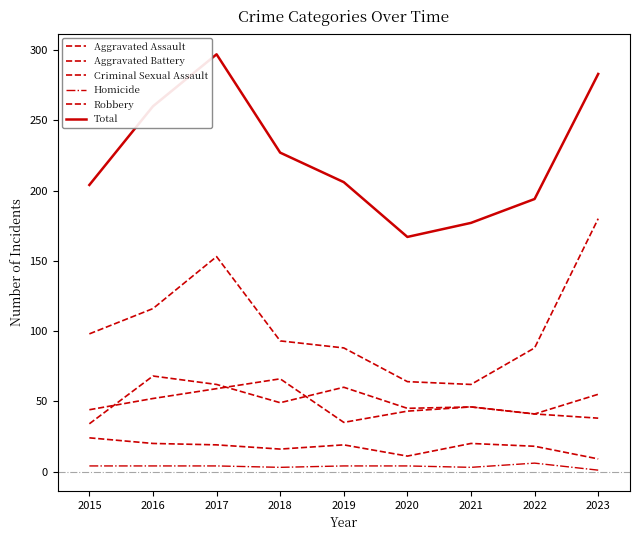

True or false: Aggravated Battery and Criminal Sexual Assault intersect in this chart.

False